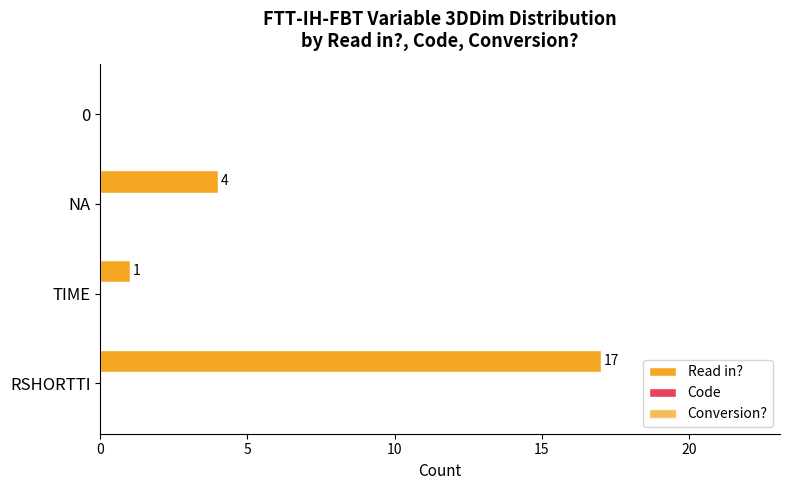

Are the bars horizontal?

Yes